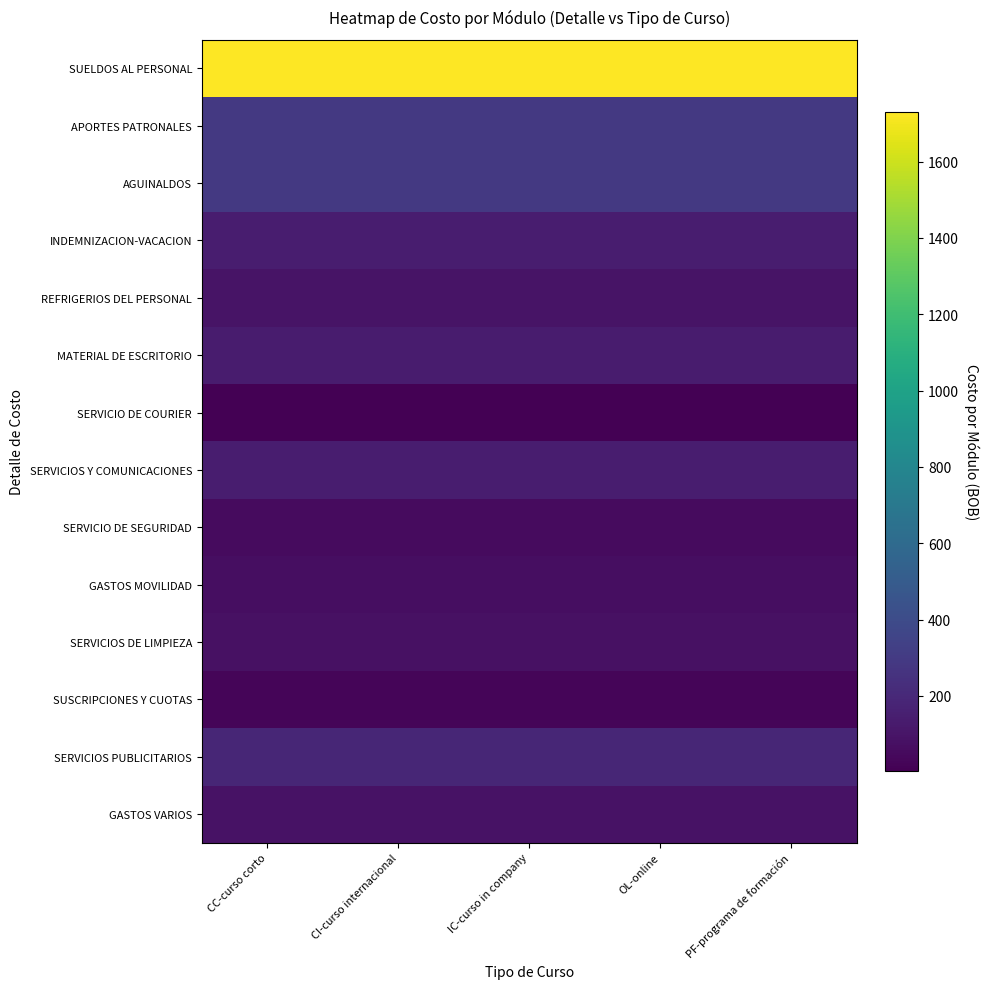

Which series has the largest total across all categories?

SUELDOS AL PERSONAL